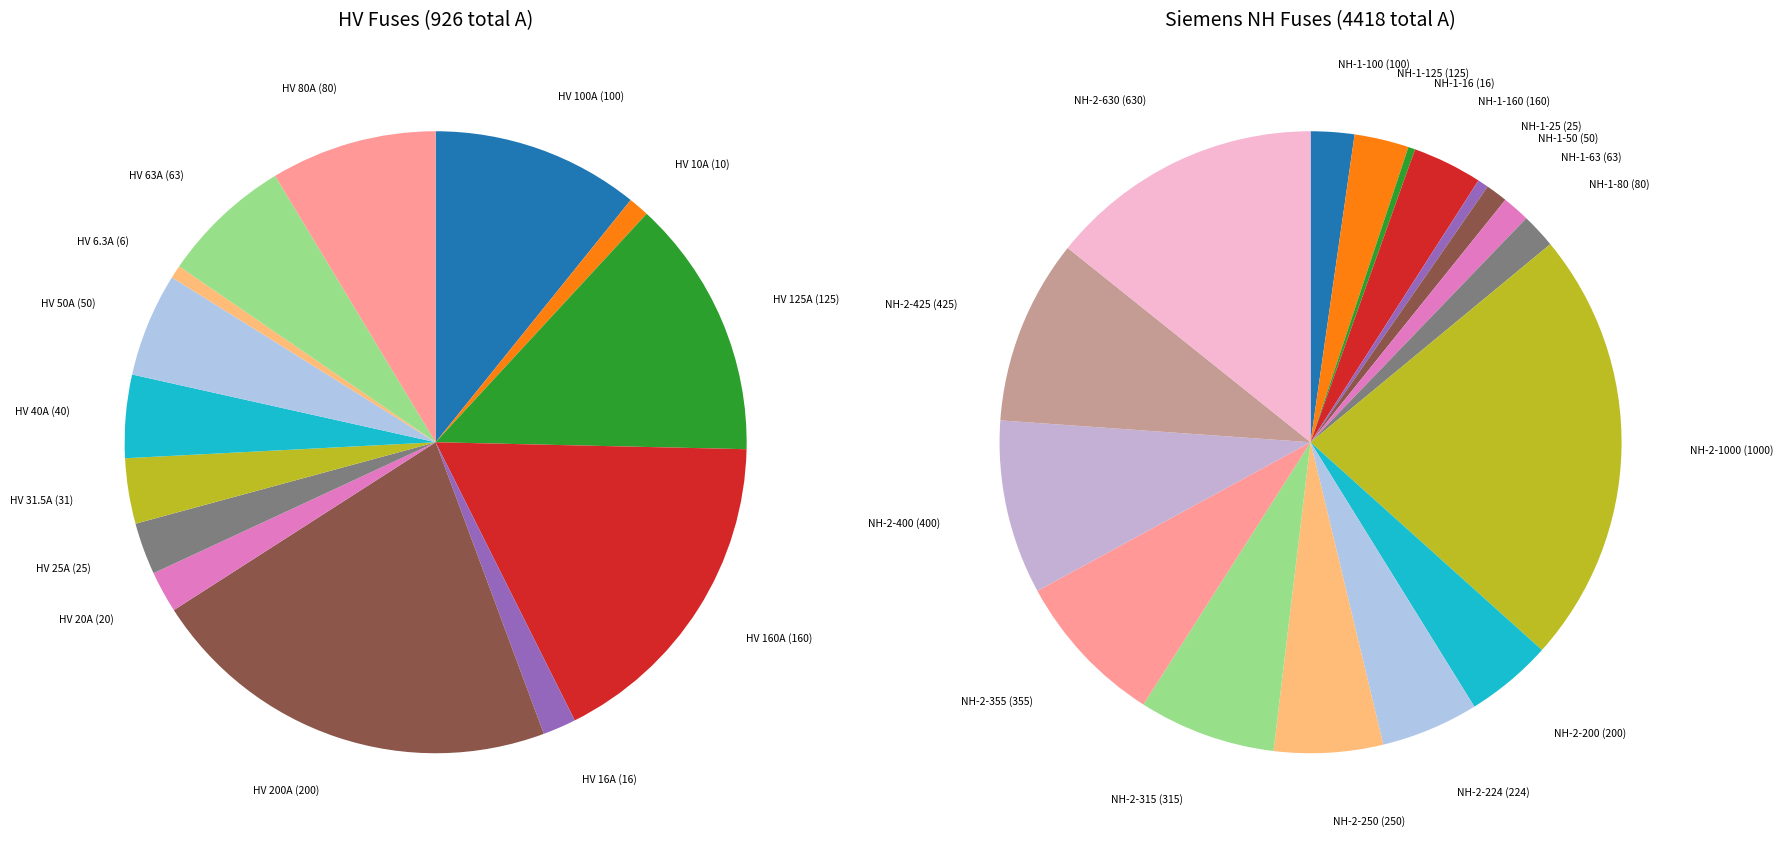

Does any single category account for the majority?

No